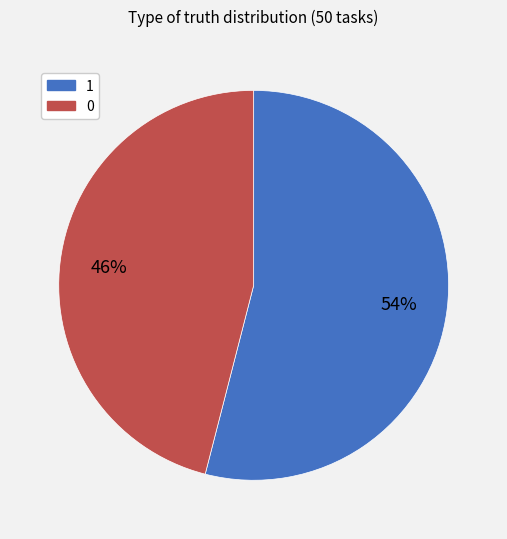

To the nearest percent, what portion does 1 represent?

54%